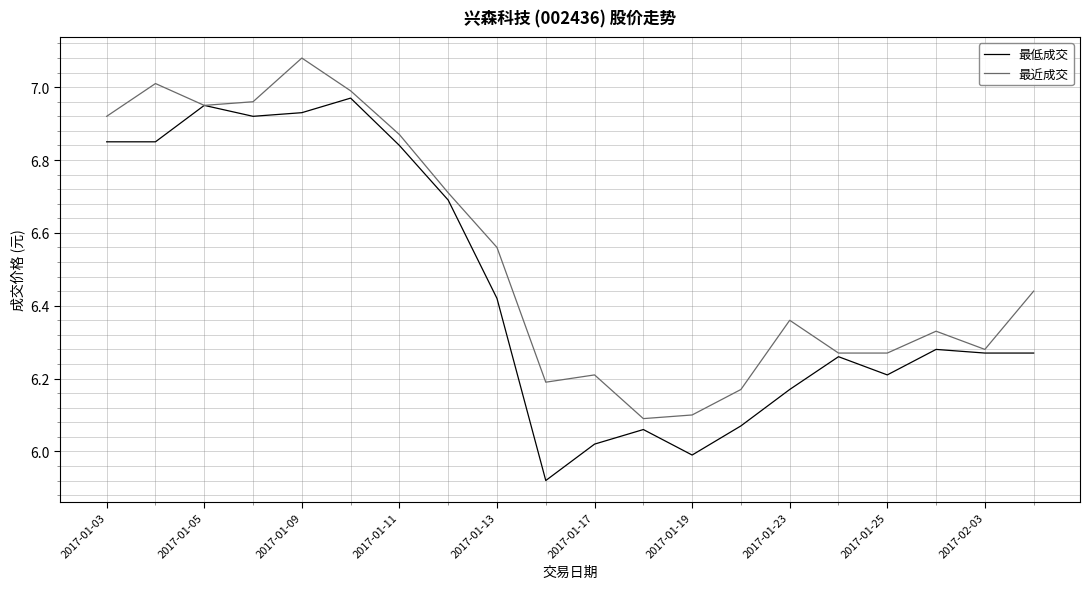

Which series has the widest spread of values?

最低成交